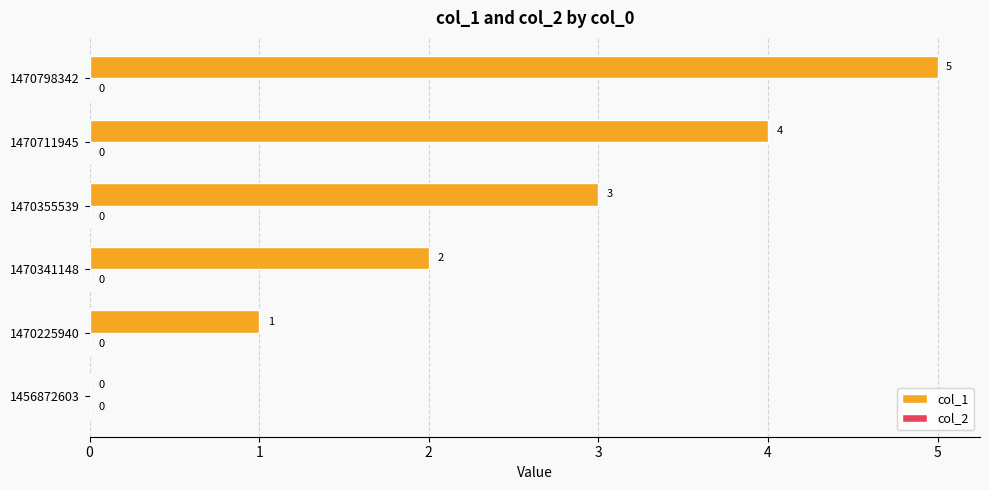

Read the value at 1470355539.

3